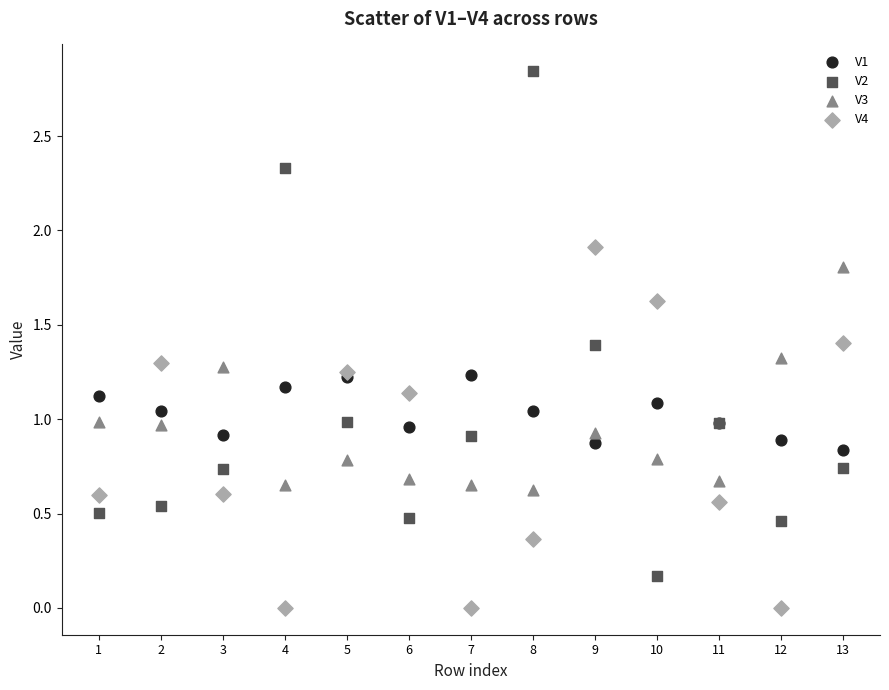

Which series reaches the maximum Y coordinate?

V2